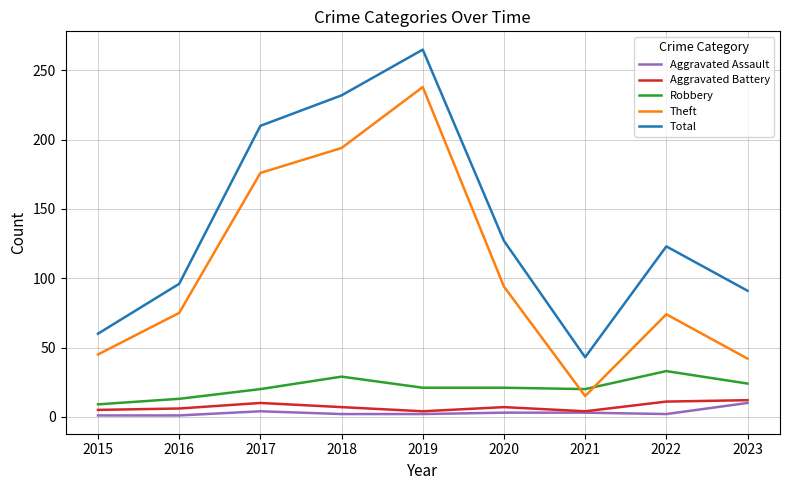

True or false: Robbery has a value of 13 at 2016.

True